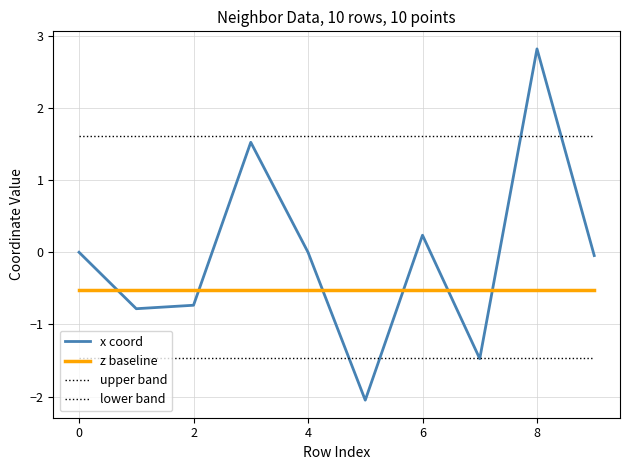

True or false: upper band and z baseline cross at least once.

False